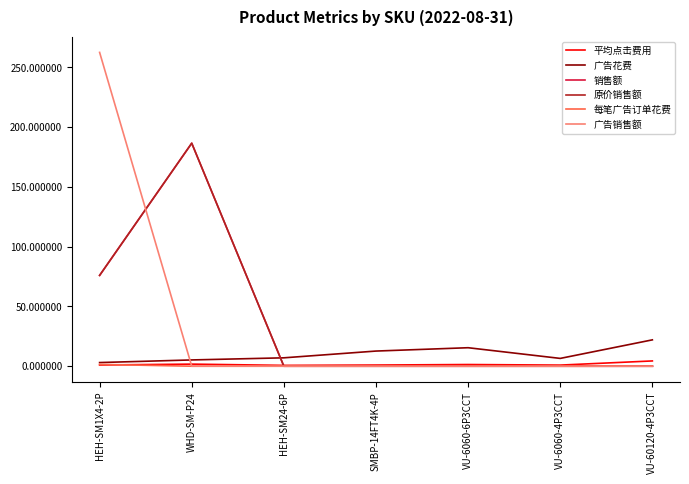

Between HEH-SM24-6P and VU-6060-4P3CCT, which is larger?

VU-6060-4P3CCT